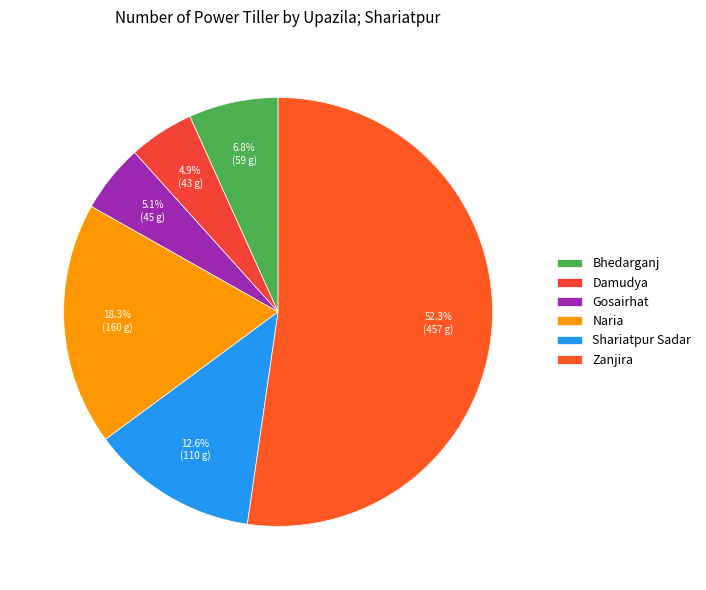

Rank the categories by value from highest to lowest.

Zanjira, Naria, Shariatpur Sadar, Bhedarganj, Gosairhat, Damudya